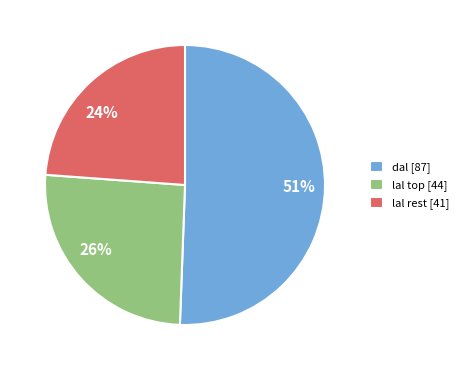

What is the ratio of the value at 51% to the value at 26%?

2.0